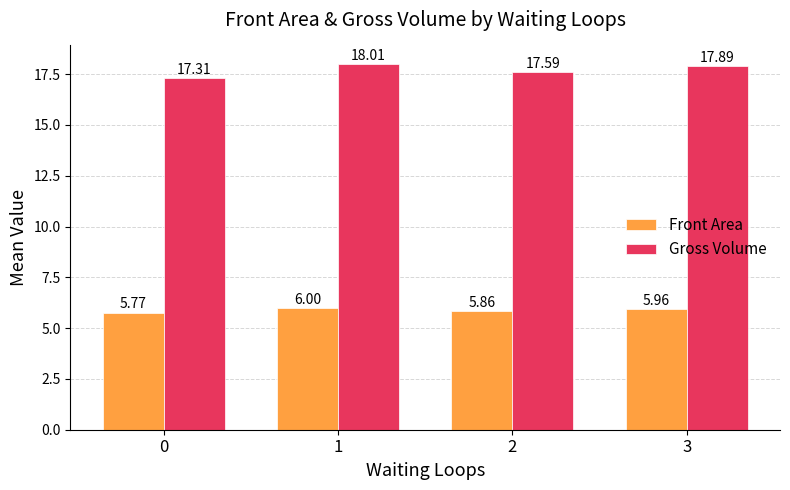

At which category is the sum across all series the highest?

1